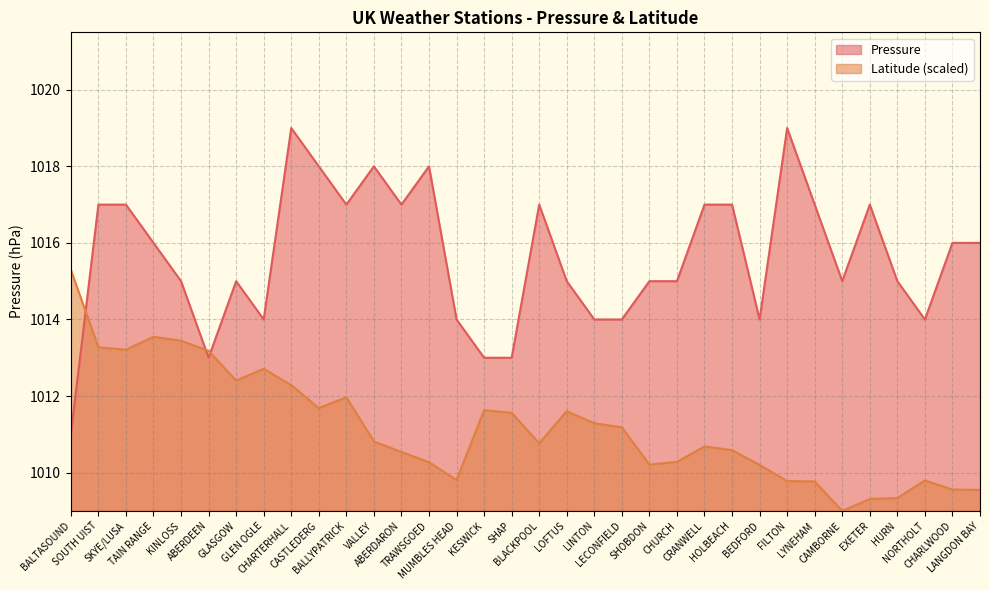

How many times do Latitude and Pressure cross each other?

3